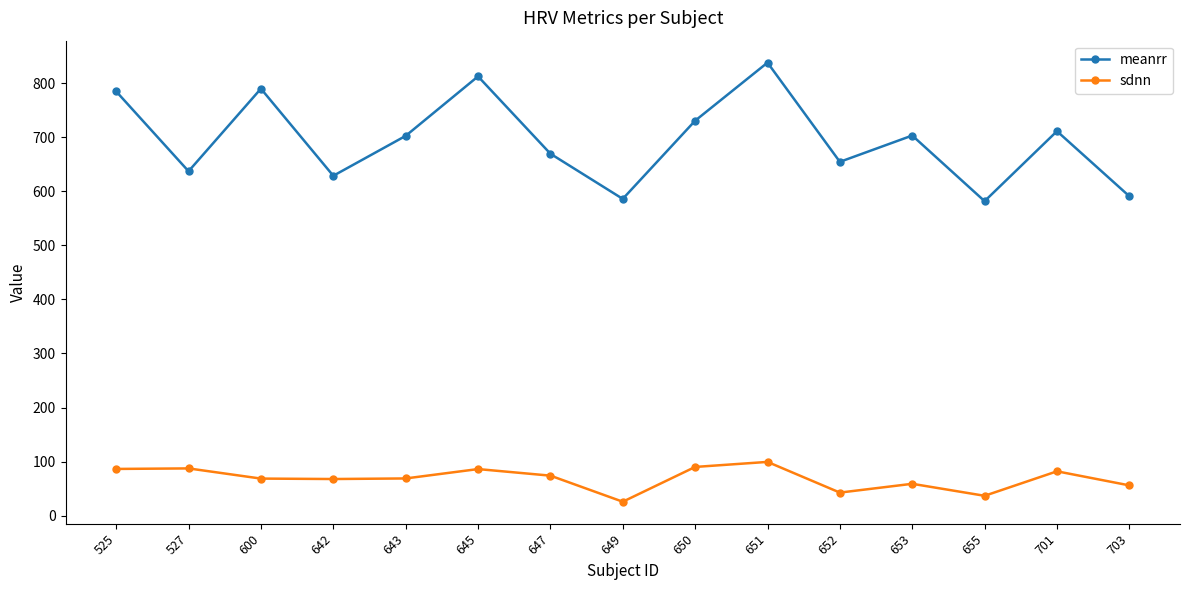

What is the lowest value of the sdnn series?

25.9